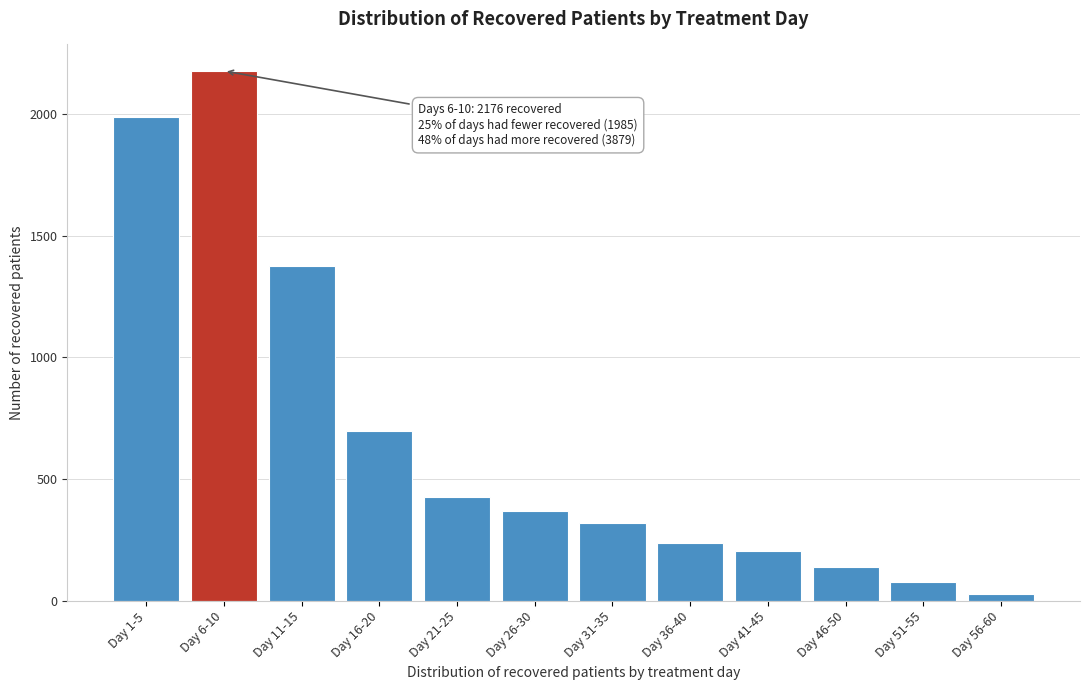

Reading right to left, transcribe all the data shown in this chart.

30	80	138	204	237	320	371	428	697	1374	2176	1985